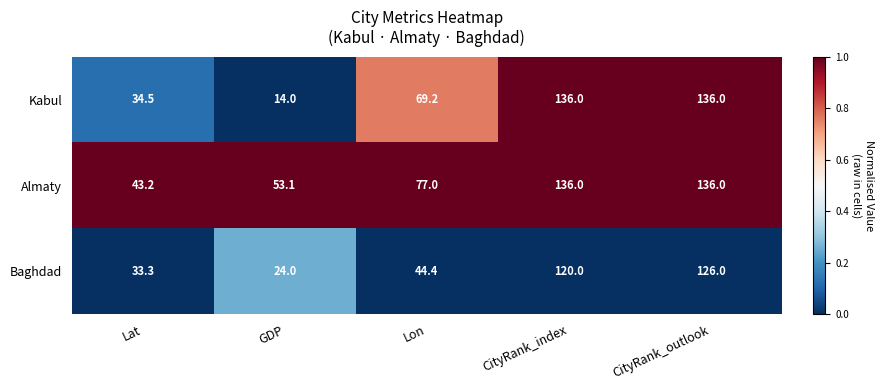

At which category does the chart reach its minimum across all series?

GDP